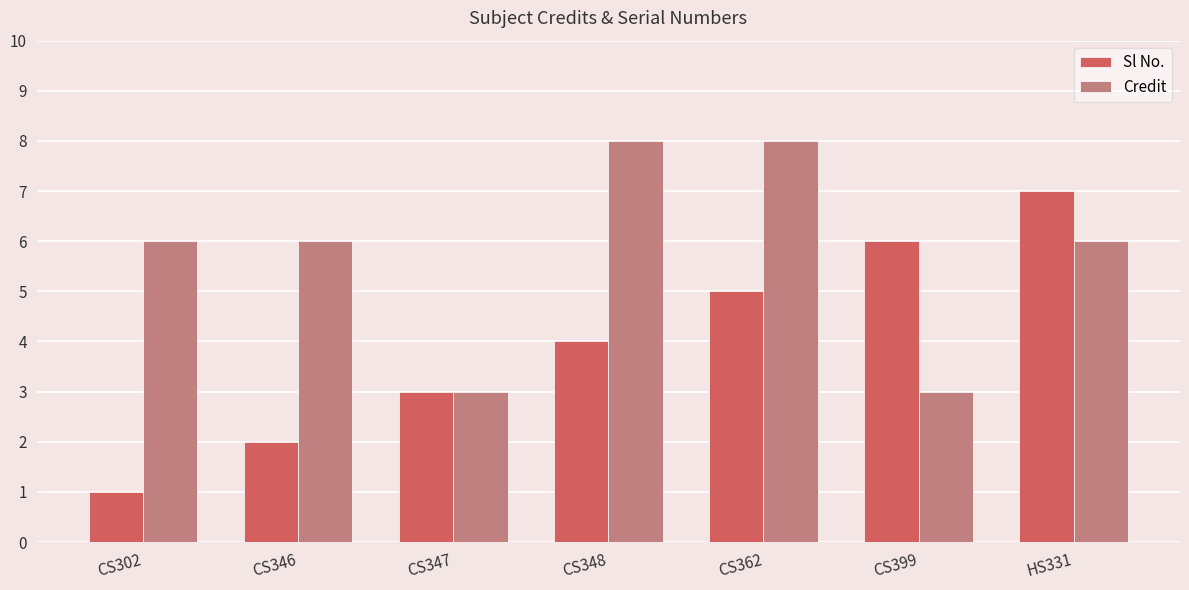

Is the value of Sl No. at CS348 greater than the value of Credit at CS347?

Yes